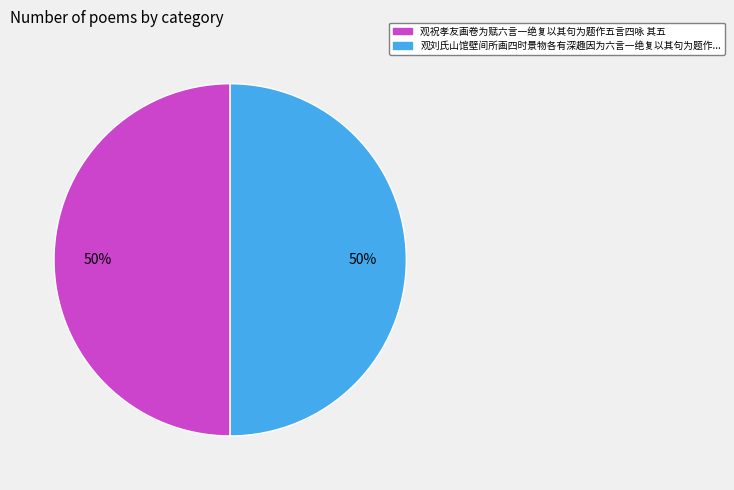

To the nearest percent, what is the average slice percentage?

50%